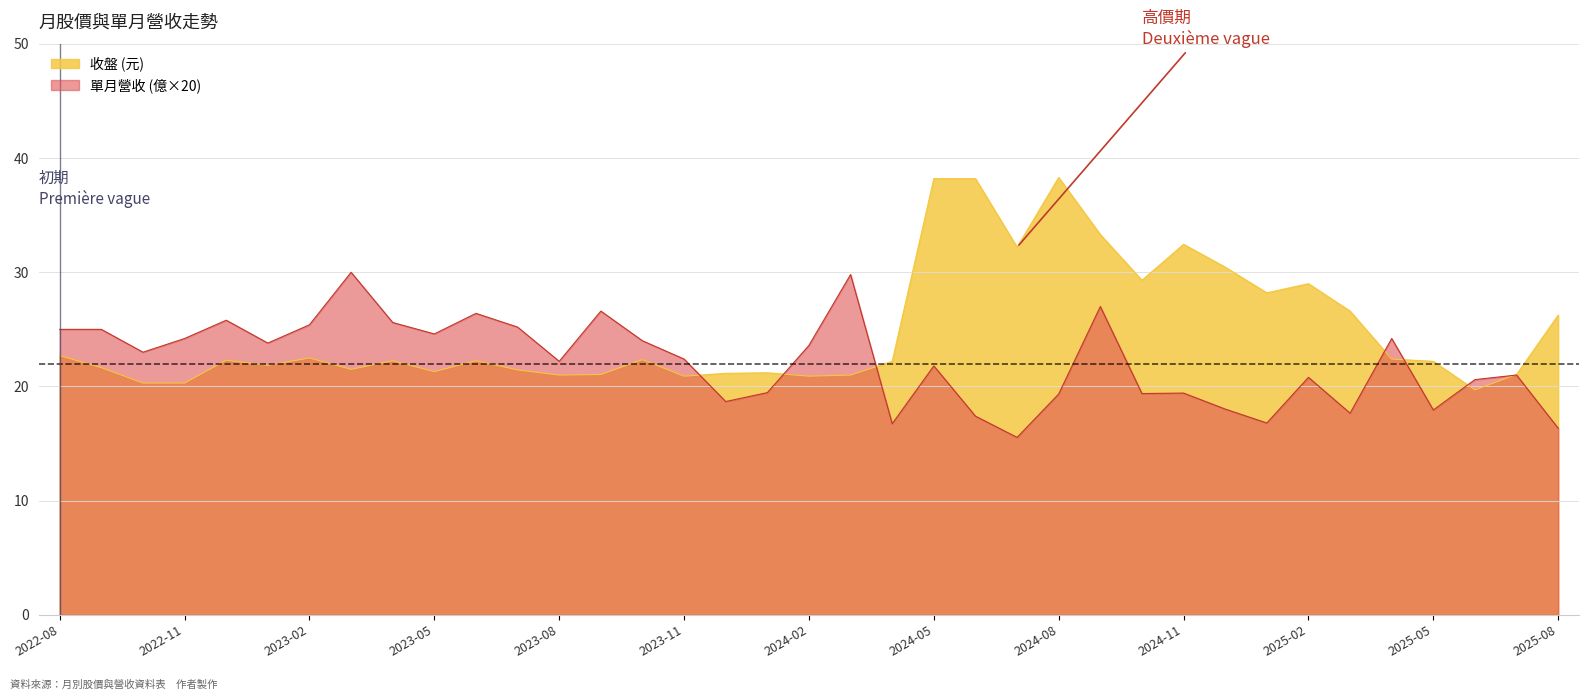

What position from the right is 2024-10?

11